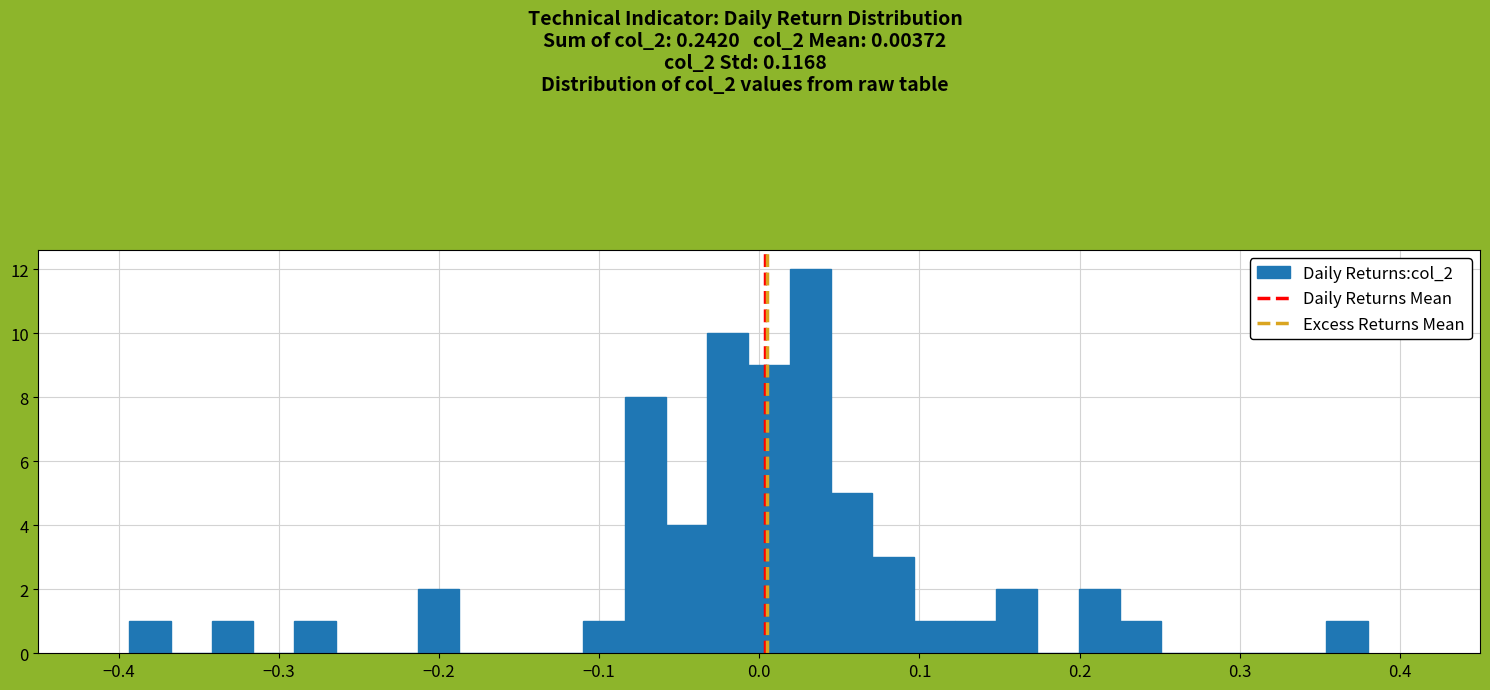

Read against the x-axis, roughly where is the centre of the tallest bar?

0.03